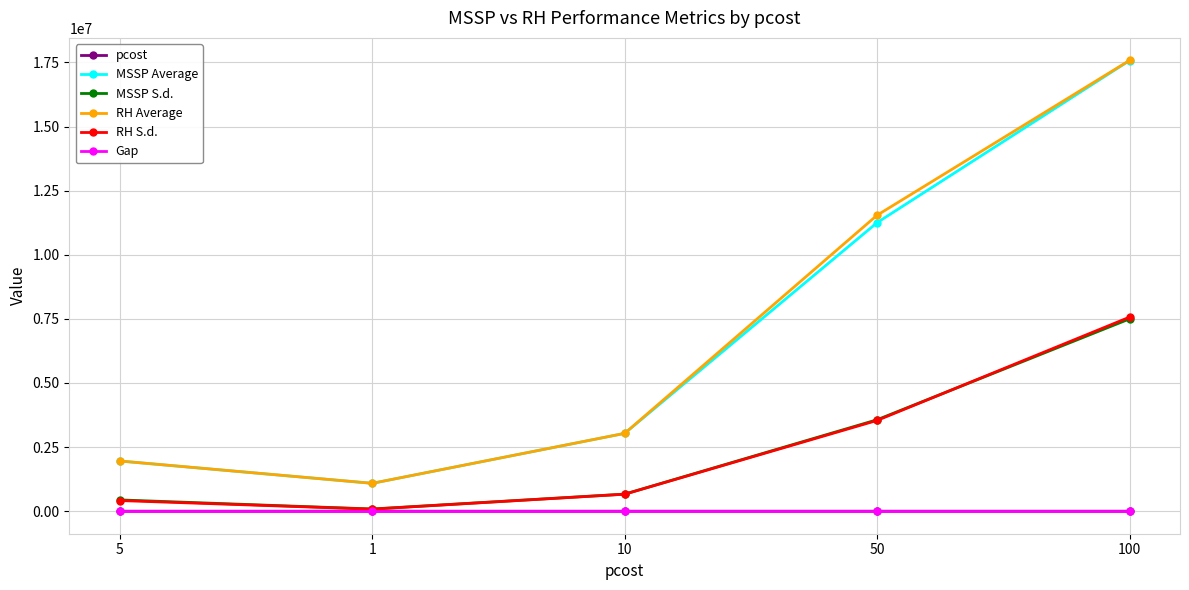

The value of RH Average at 100 is 24456523.9. True or false?

False